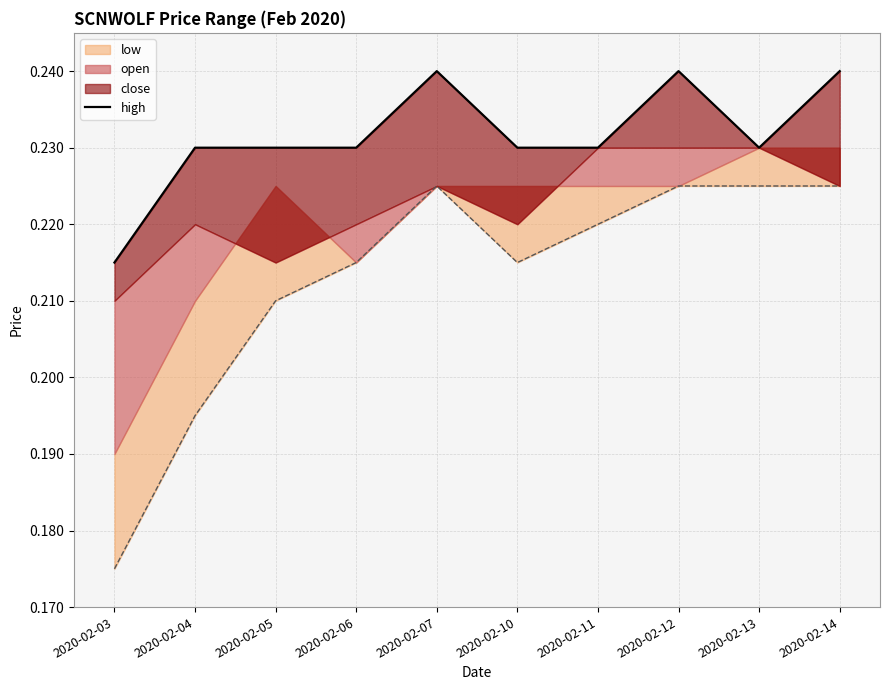

What is the sum of all values?

2.3